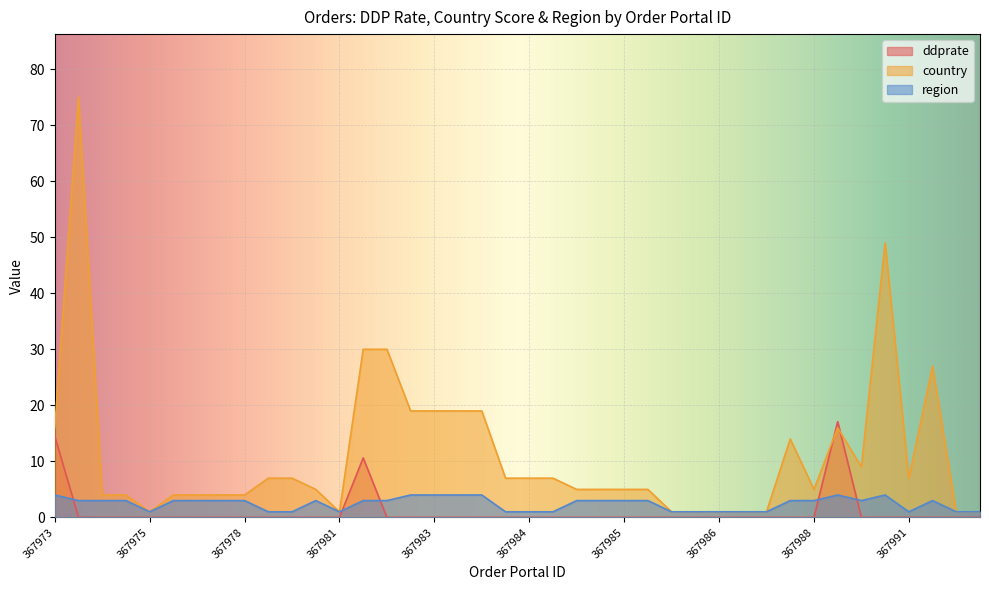

List the series in order of their peak value, highest first.

country, ddprate, region